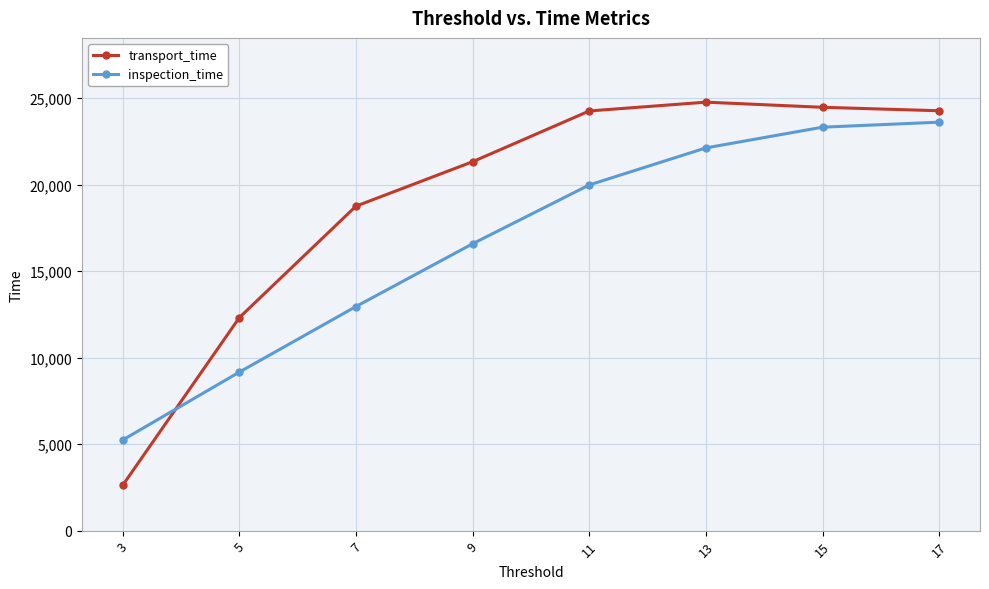

What is the sum of all transport_time values?

152828